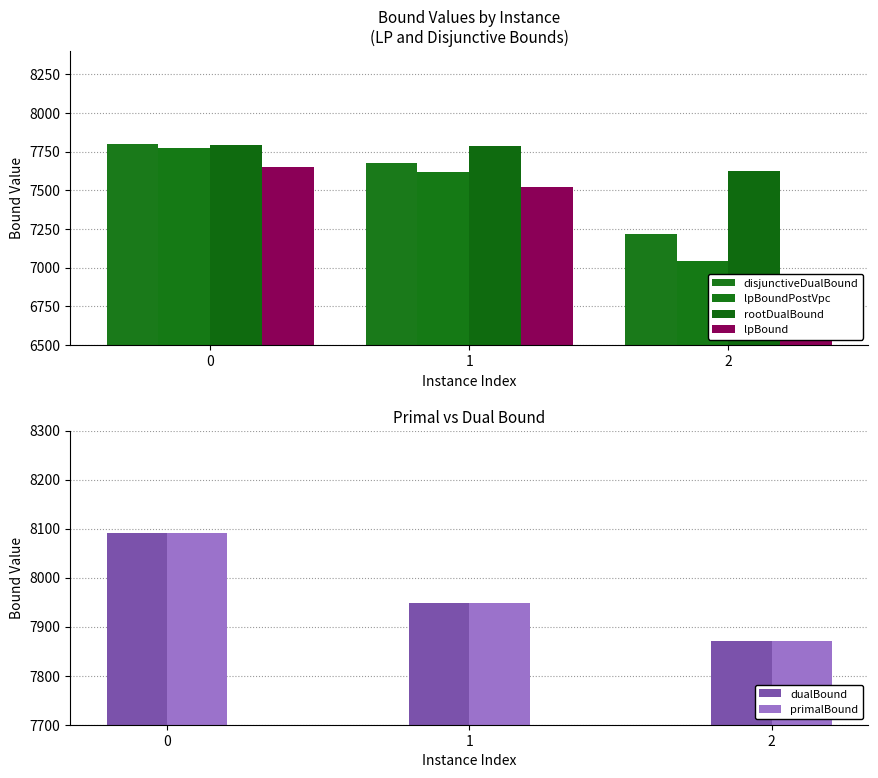

What is the value of the primalBound bar at the 2nd from the left?

7948